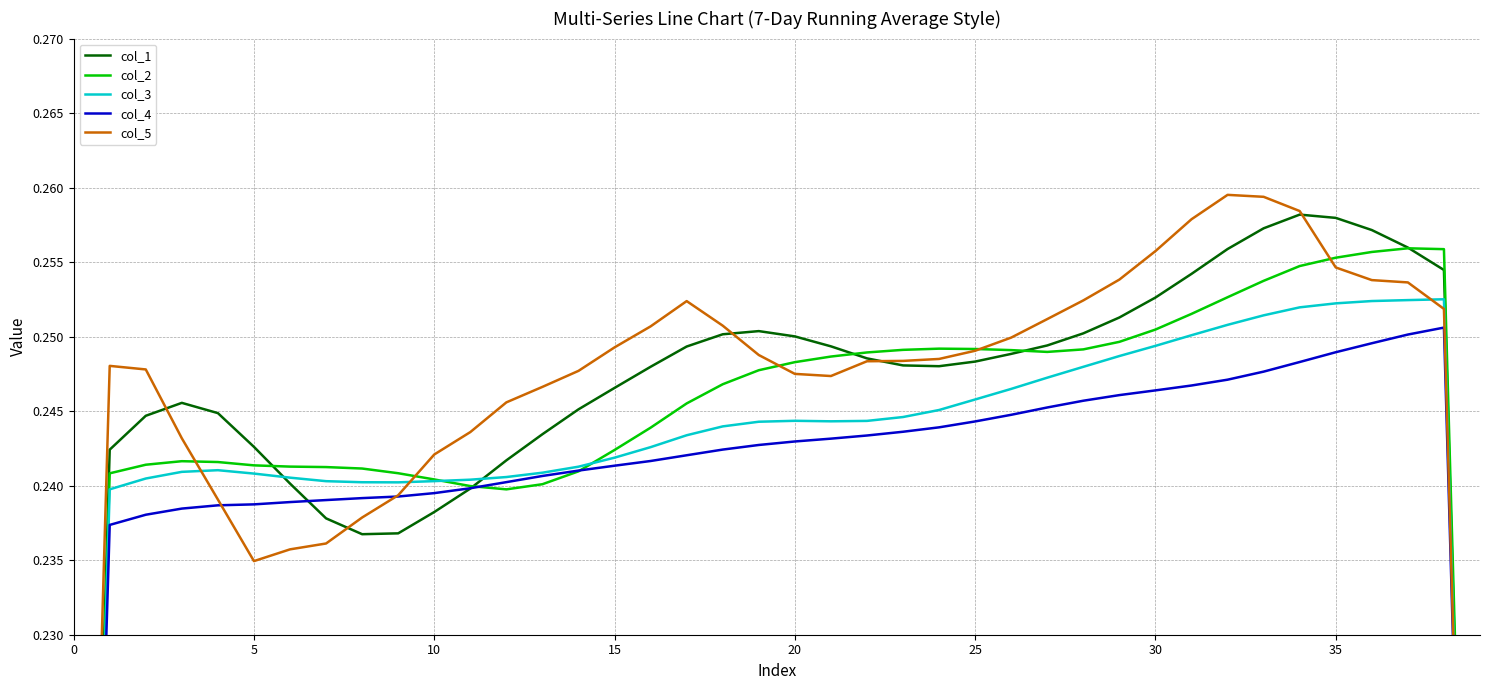

Between 35 and 9, which is larger?

35